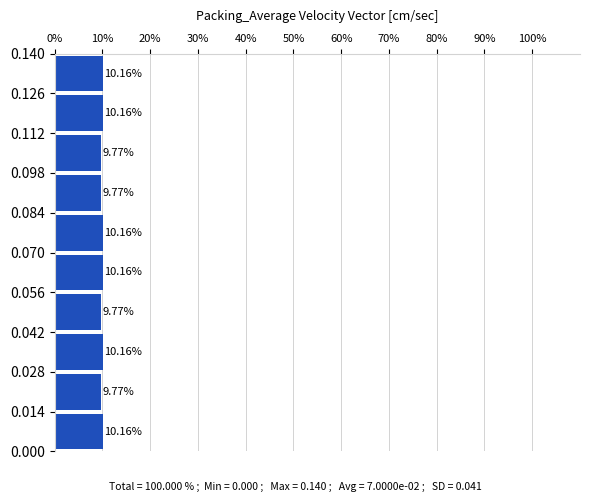

Reading bottom to top, transcribe this chart: for each bar, give the range it covers on the y-axis and its length.

0.000 to 0.014: 10.16
0.014 to 0.028: 9.77
0.028 to 0.042: 10.16
0.042 to 0.056: 9.77
0.056 to 0.070: 10.16
0.070 to 0.084: 10.16
0.084 to 0.098: 9.77
0.098 to 0.112: 9.77
0.112 to 0.126: 10.16
0.126 to 0.140: 10.16